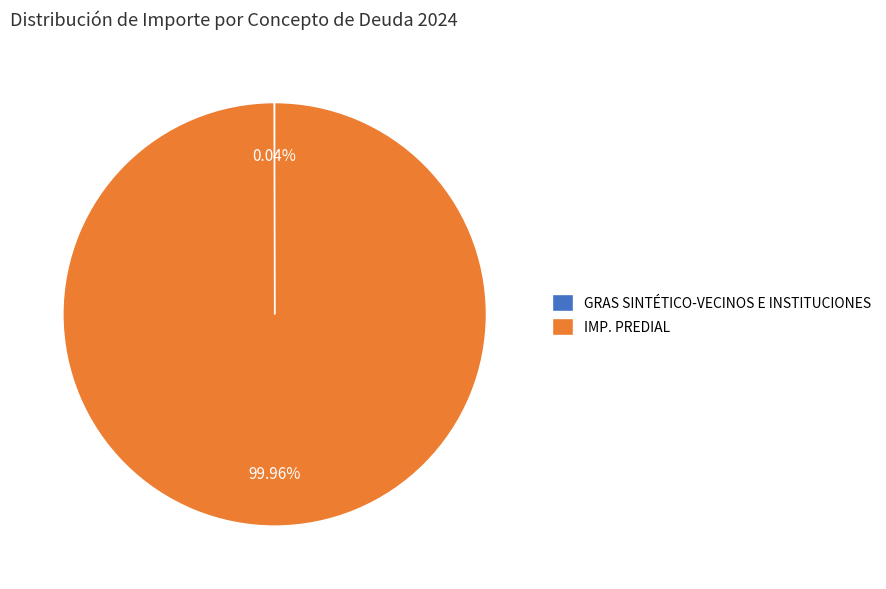

Does any single category account for the majority?

Yes